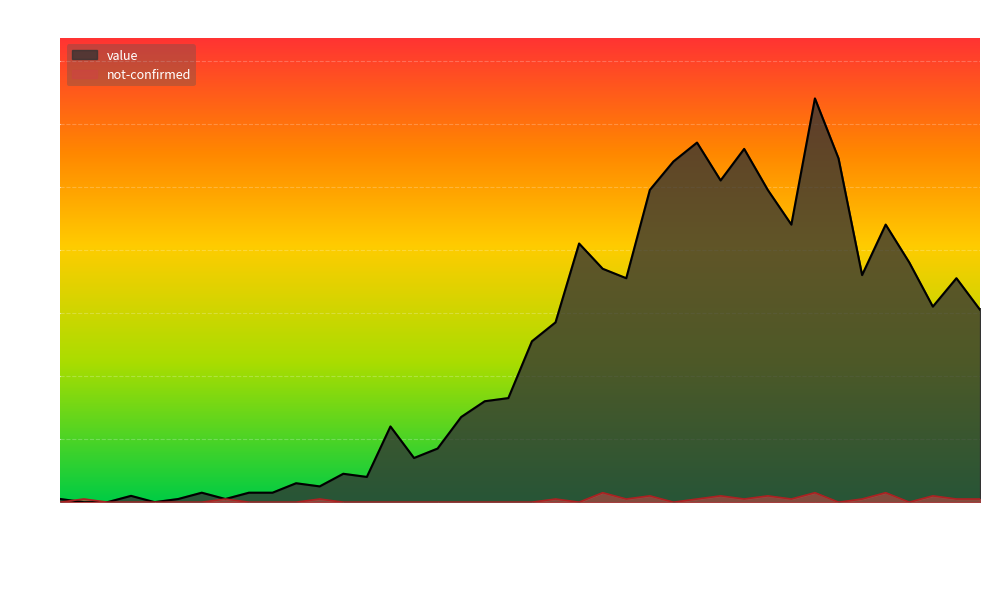

Between 2020-03-03 and 2020-03-29, which is larger?

2020-03-29